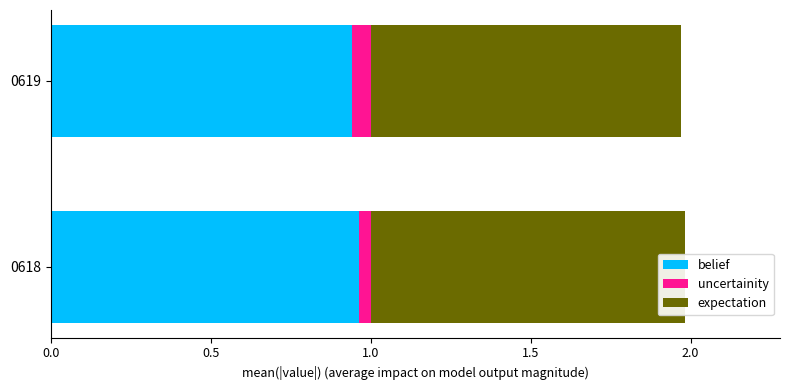

What is the sum of all uncertainity values?

0.1